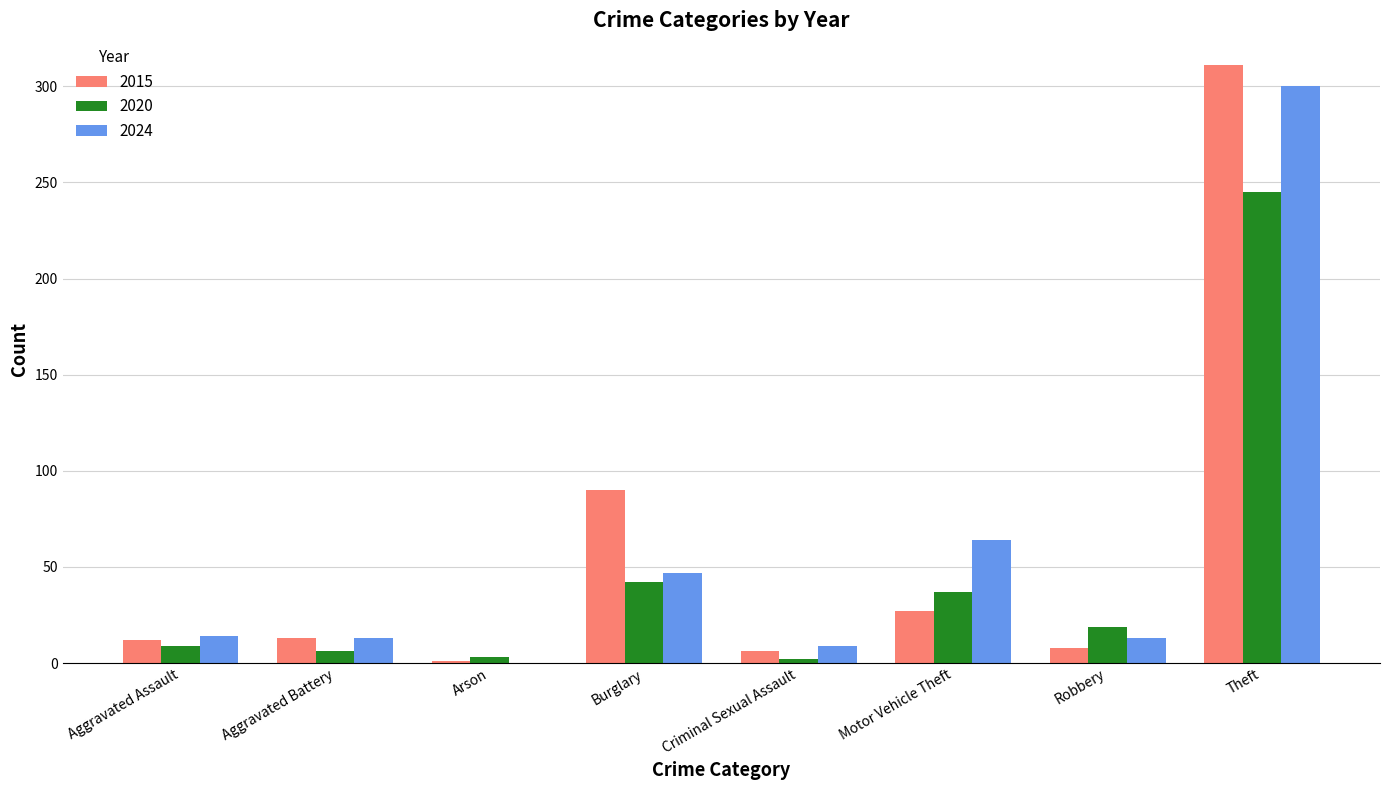

Are the bars horizontal?

No